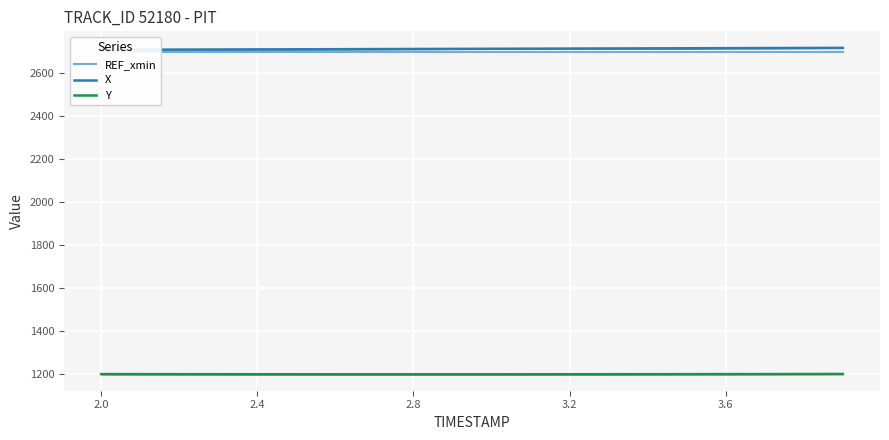

What is the maximum value for Y?

1198.9